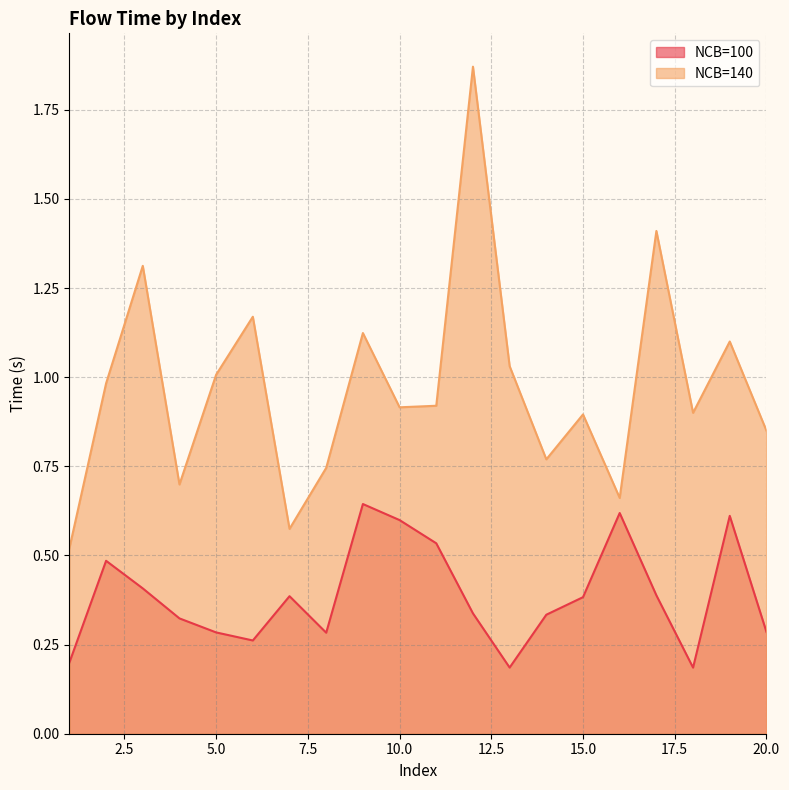

How many lines are shown in the chart?

2